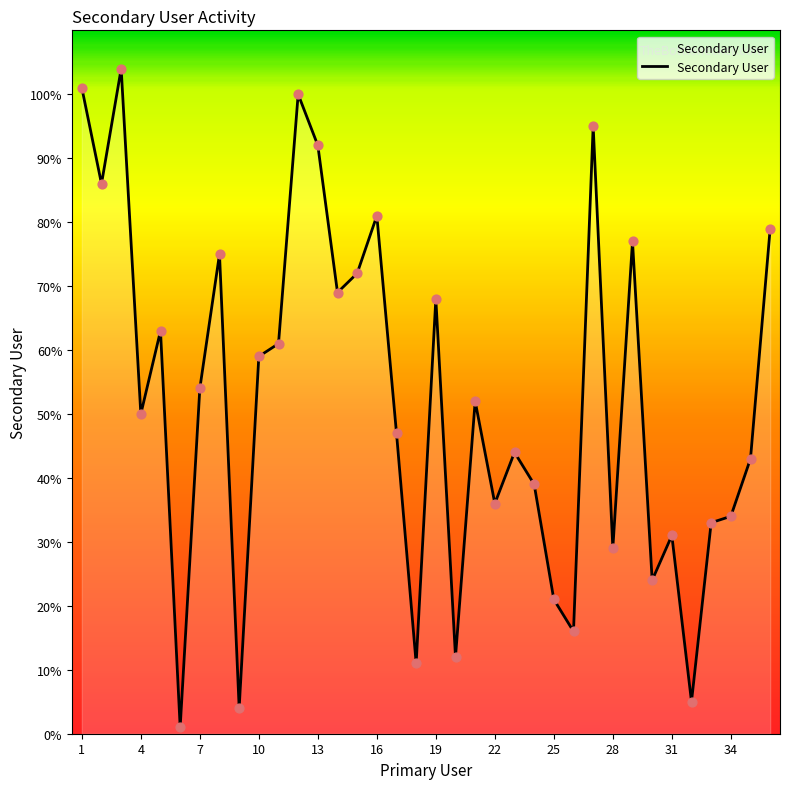

What is the greatest value displayed?

104